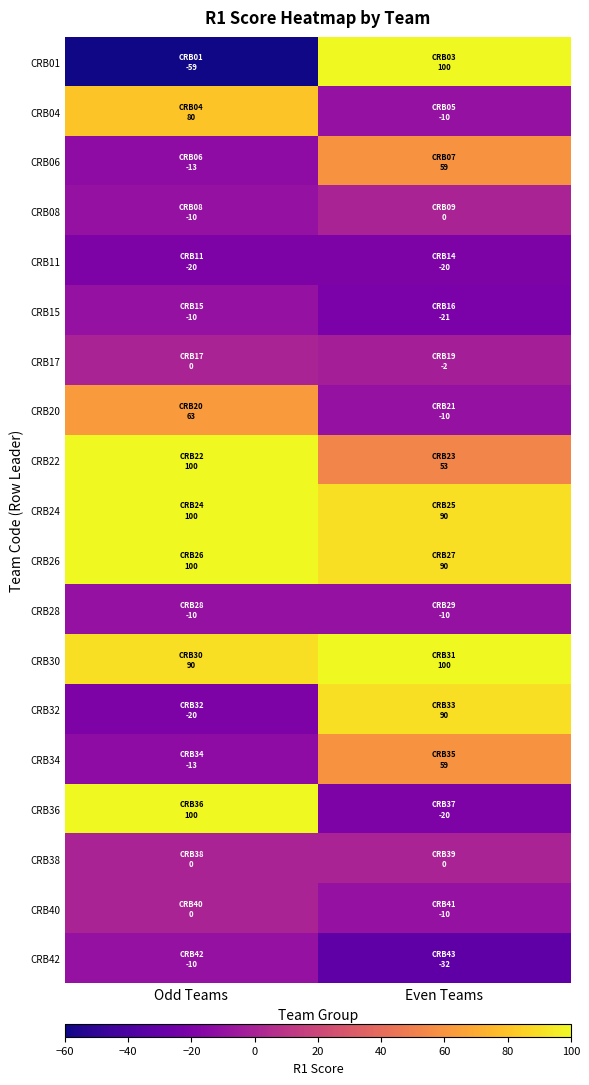

Which series has the largest total across all categories?

CRB24